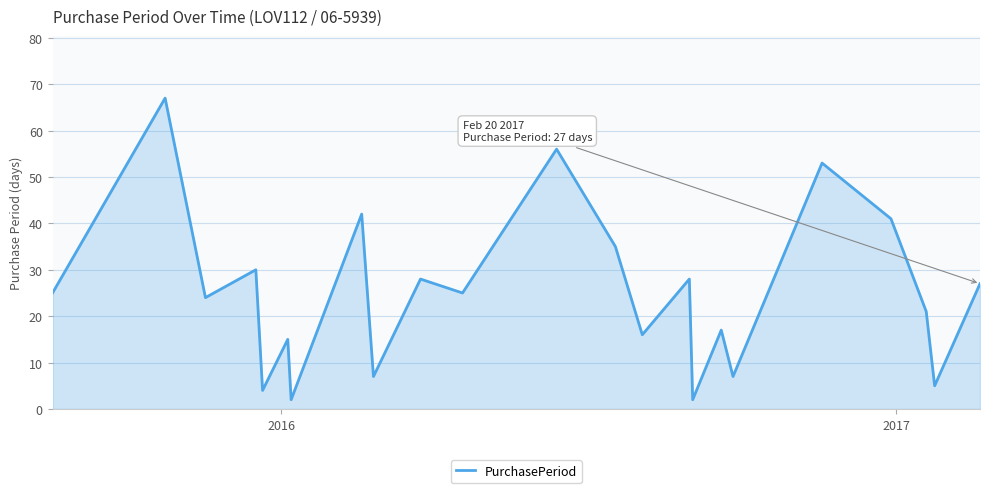

What is the difference between the maximum and minimum values?

65